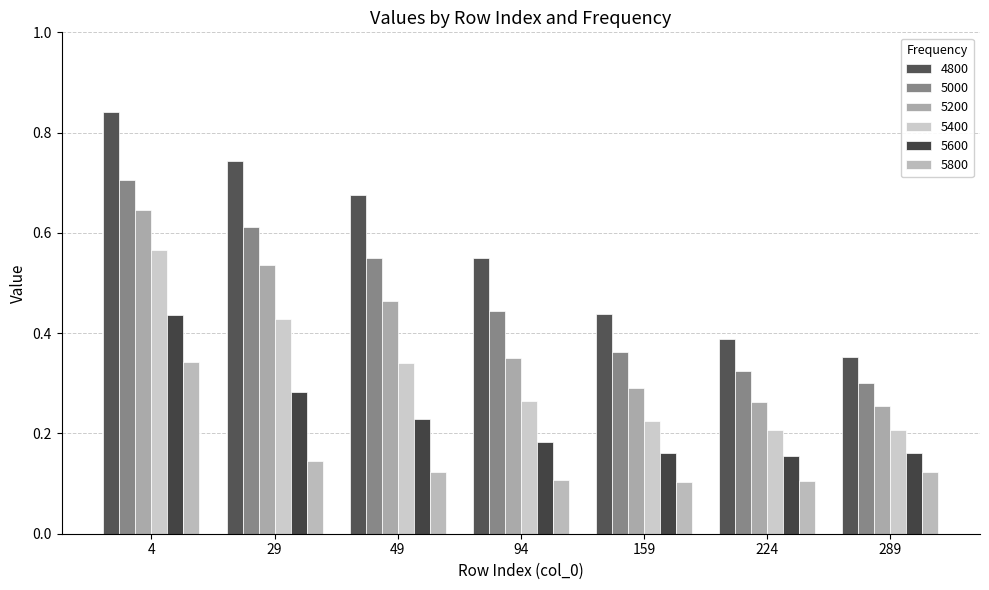

Read the 5600 value at 224.

0.2